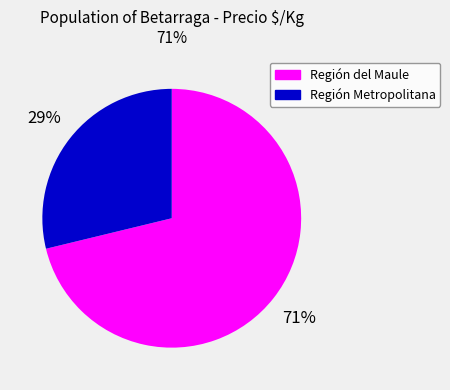

Is there a majority slice in this chart?

Yes